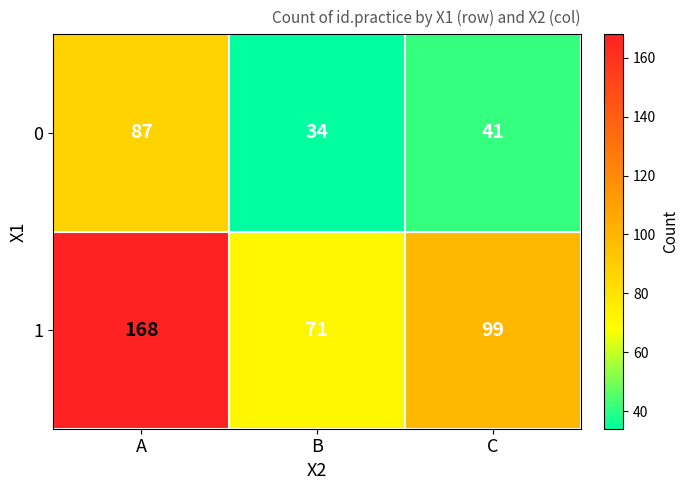

How many data points in 0 are less than 41?

1